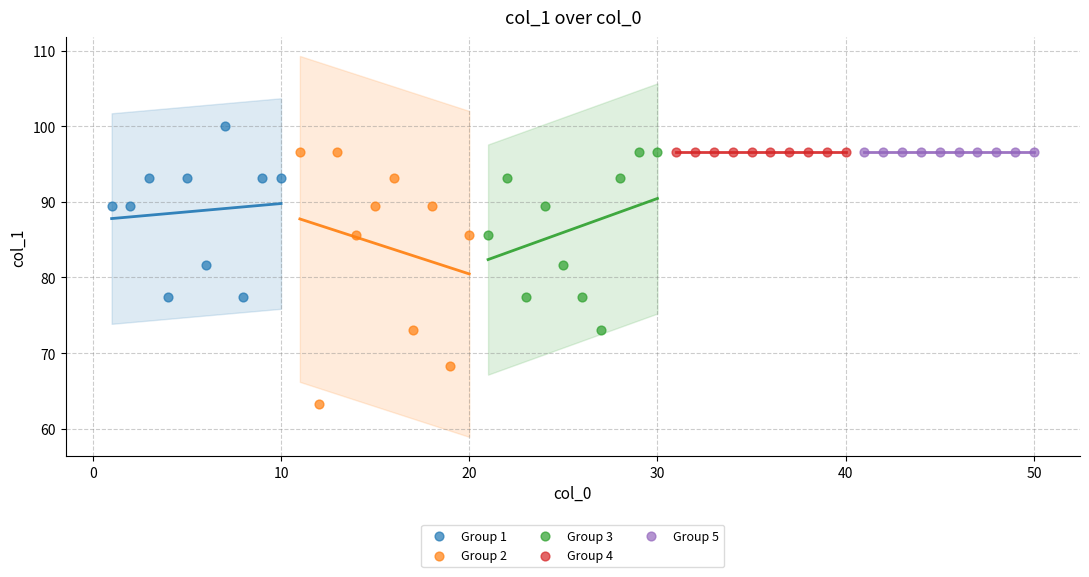

Which series reaches the minimum Y coordinate?

Group 2